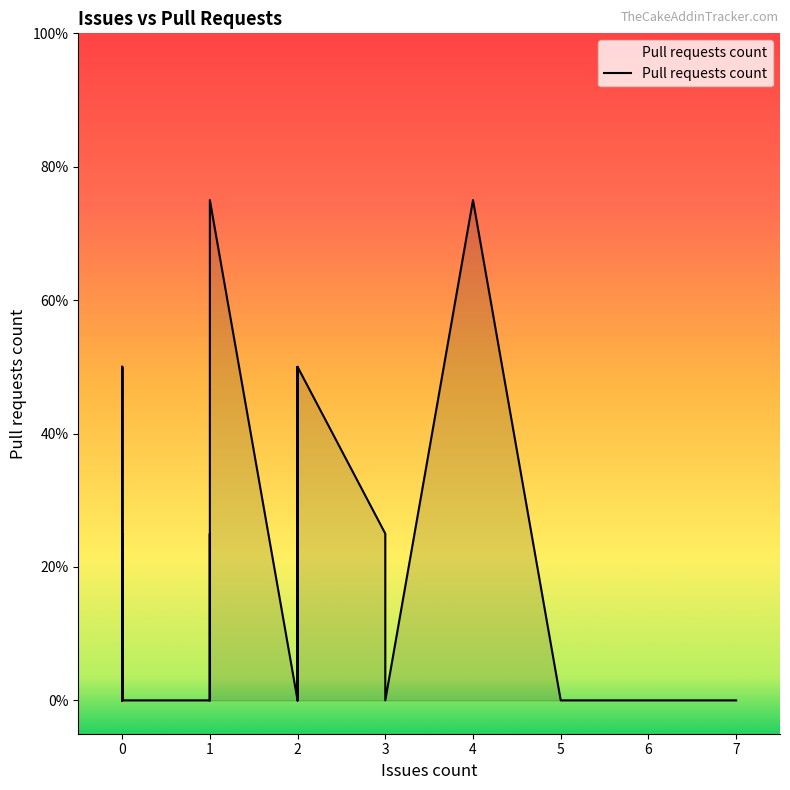

Where is the data nearest to the value 1?

2